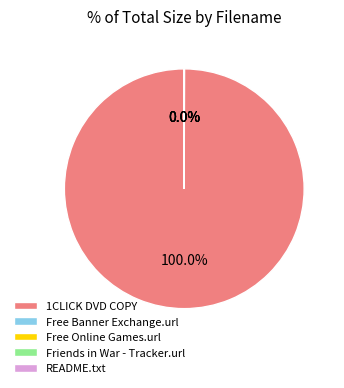

Does 1CLICK DVD COPY represent more than half of the total?

Yes